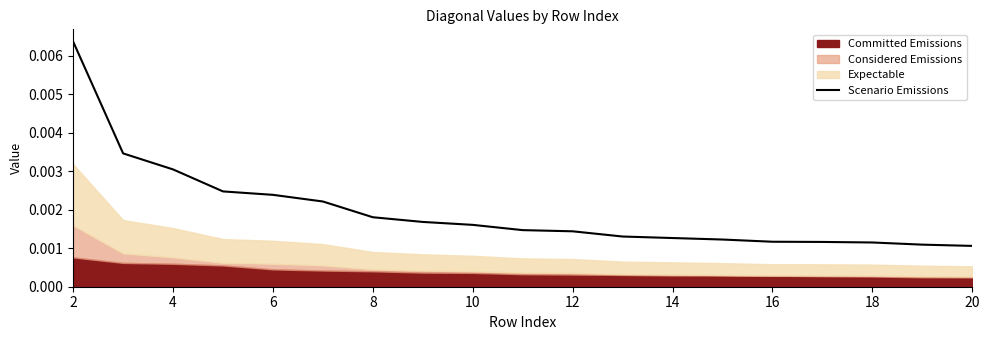

At which category does the chart reach its peak across all series?

2